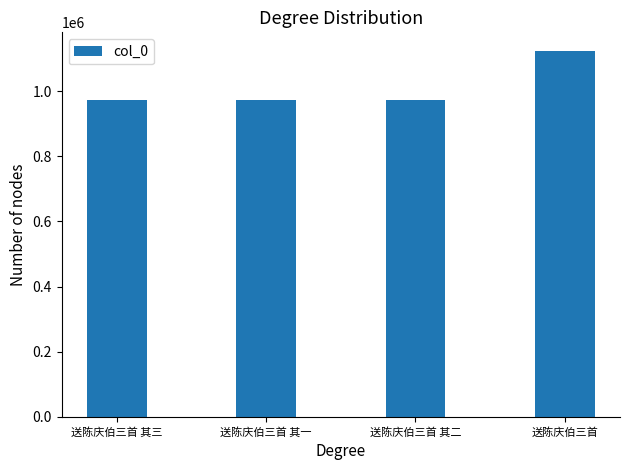

What is the change in value from 送陈庆伯三首 其二 to 送陈庆伯三首?

+152463